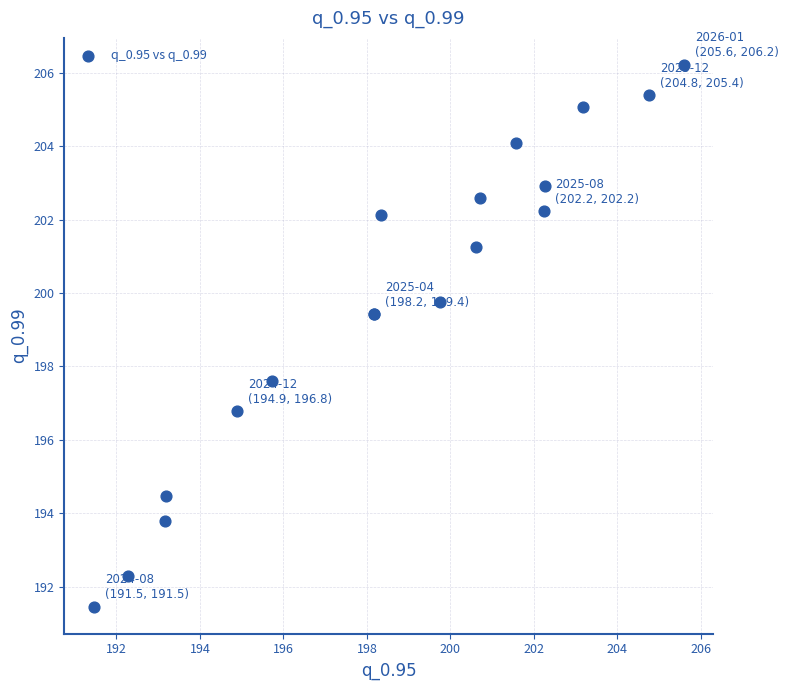

What Y value in the scatter plot is closest to 198?

197.6